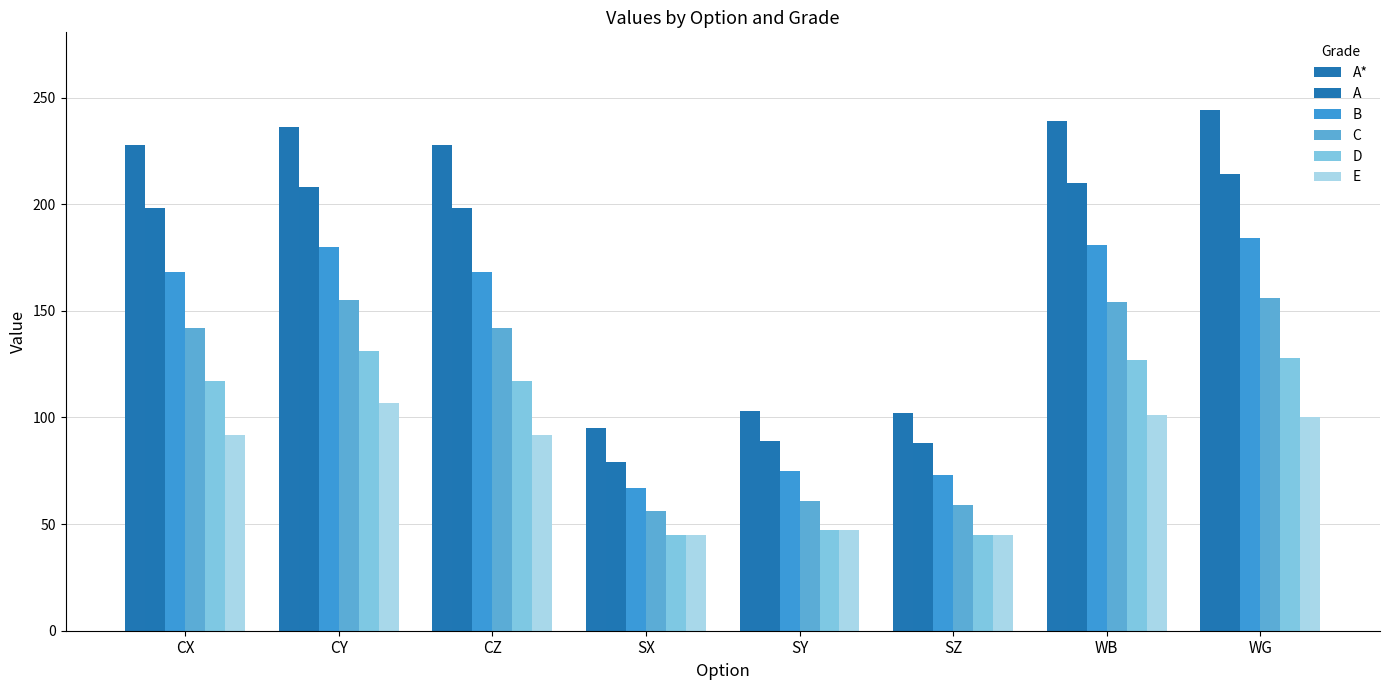

At which label does B first exceed 168?

CY